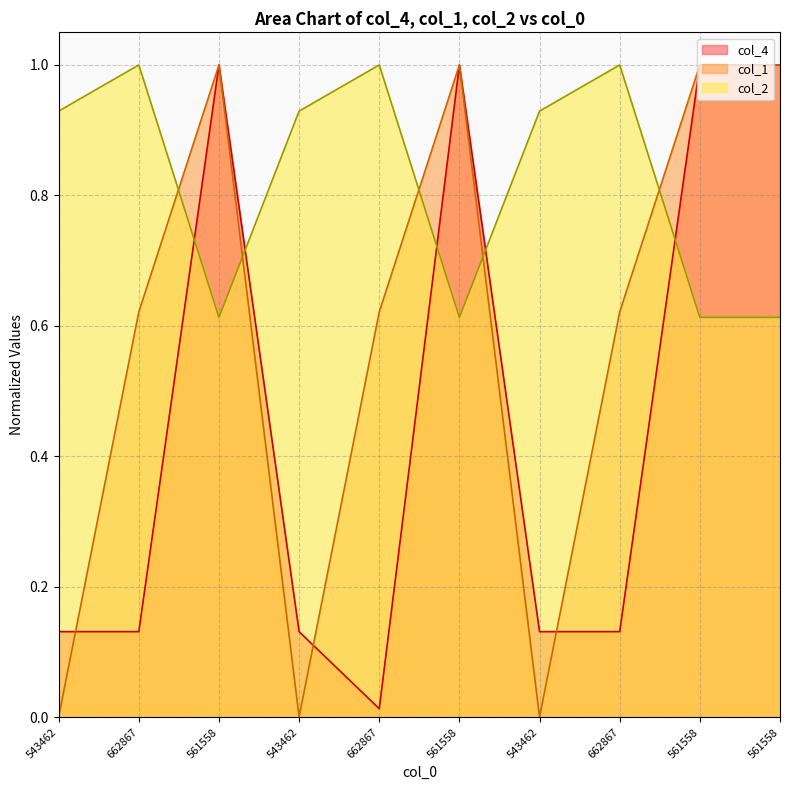

Between 662867 and 561558, which is larger?

561558